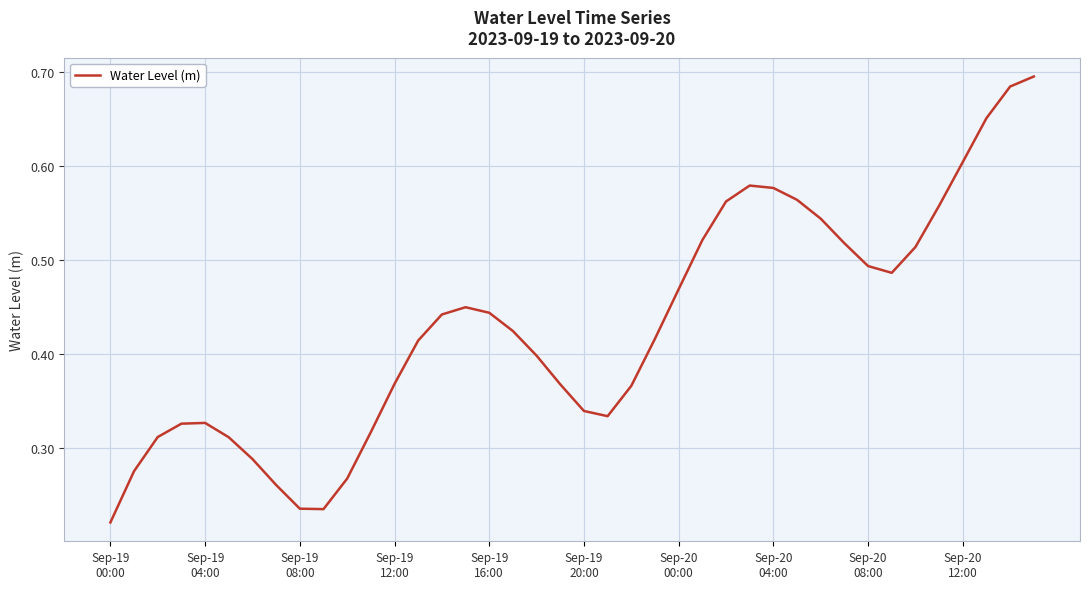

How many points are lower than both their immediate neighbors (excluding endpoints)?

3